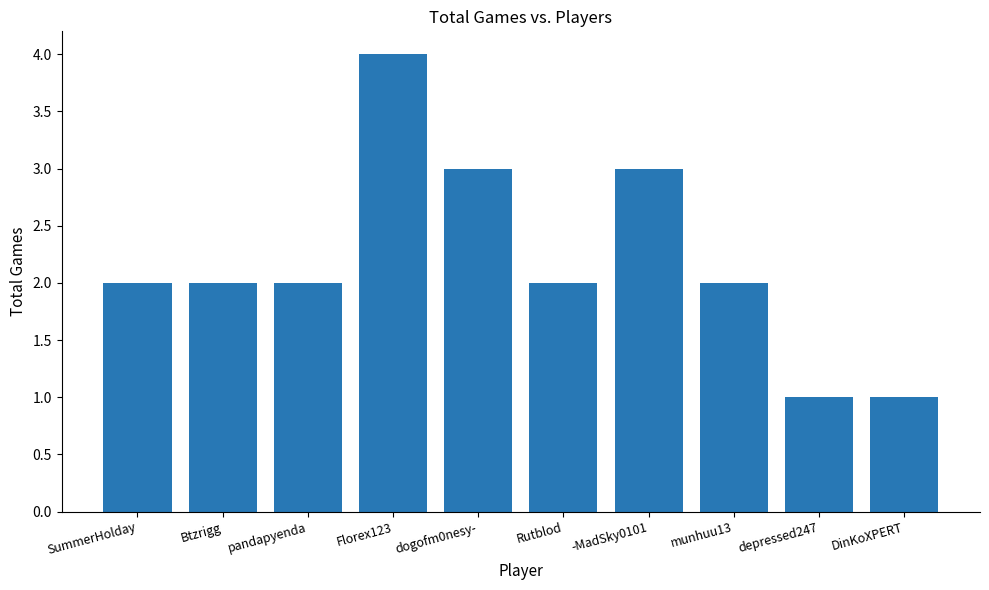

How many values are between 2 and 3?

7